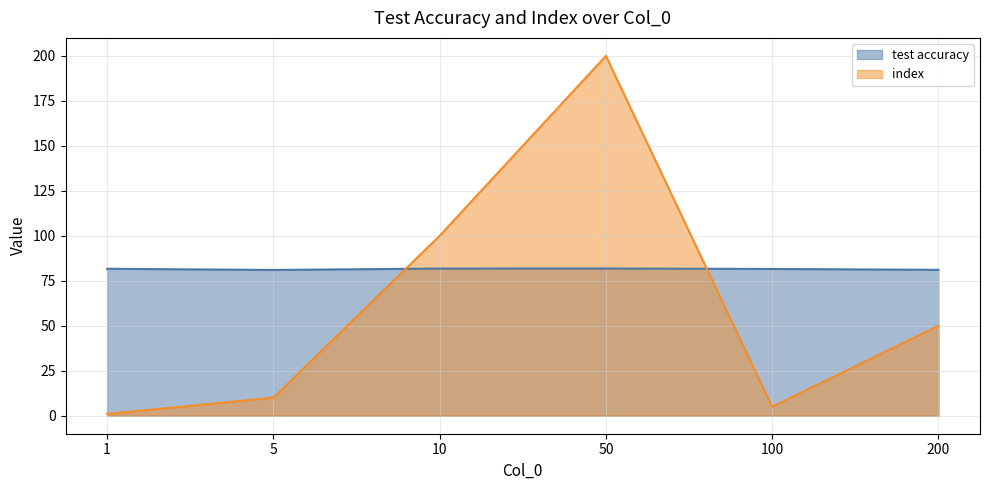

How many interior local valleys does the test accuracy series have?

1